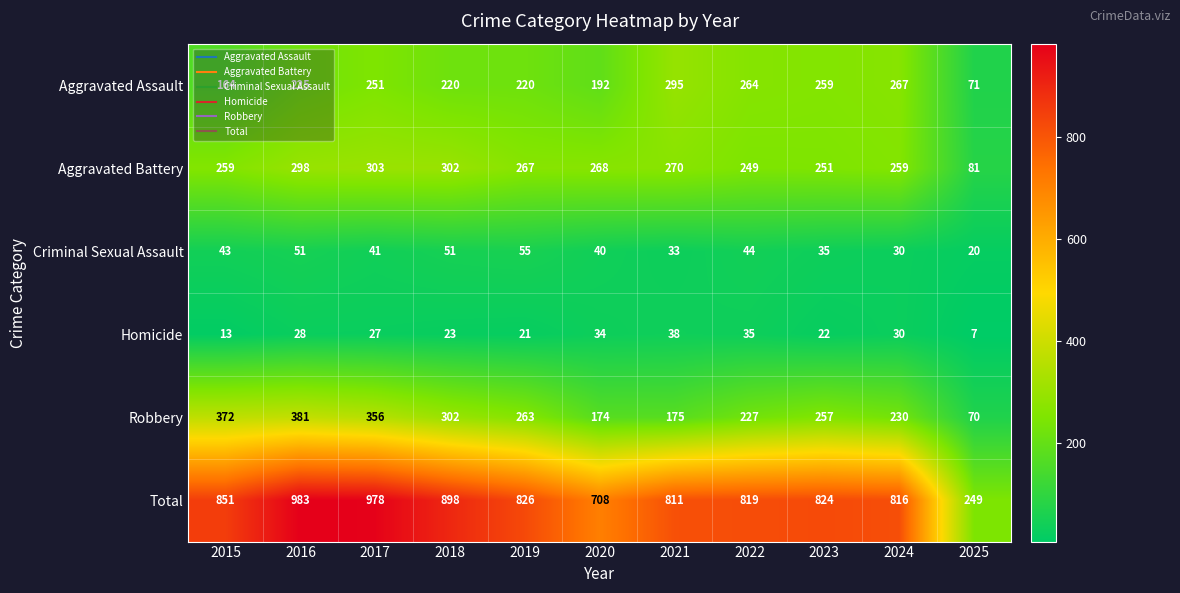

The Robbery series shows 263 at 2019. True or false?

True